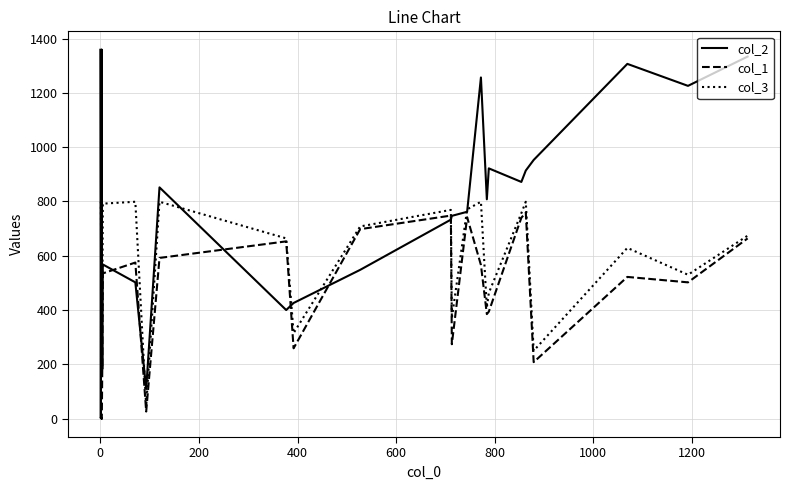

At how many categories does at least one series exceed 933?

9